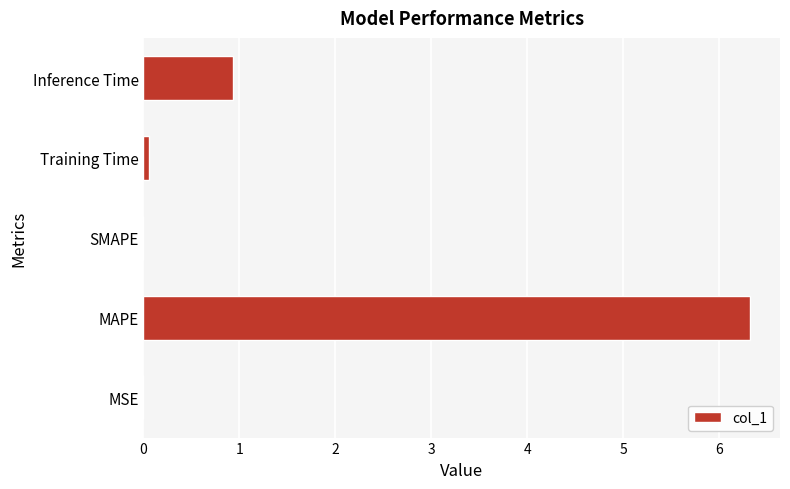

At which category does the chart reach its peak across all series?

MAPE